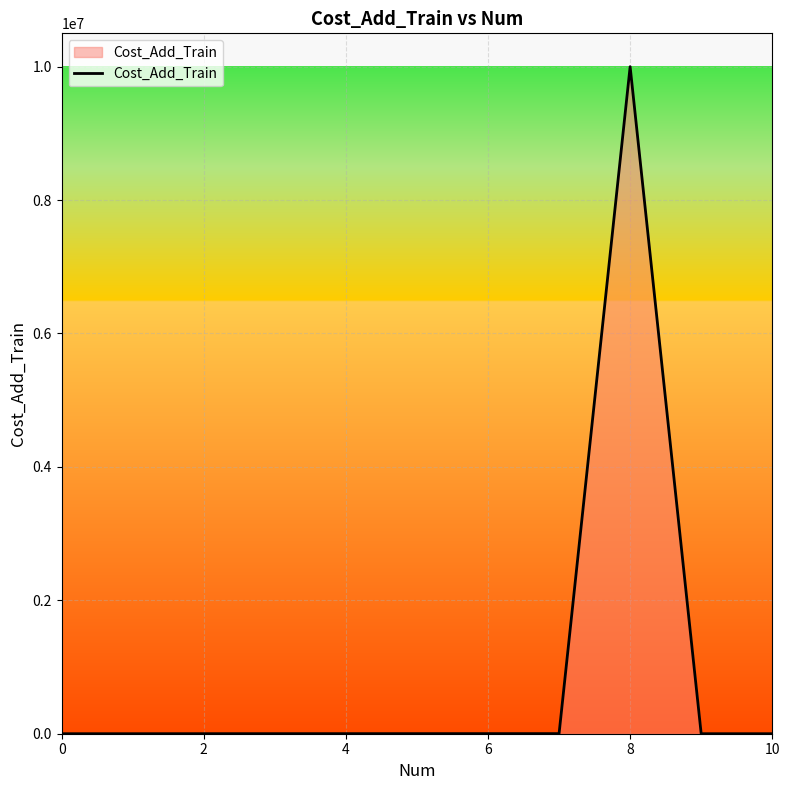

What is the average value?

909636